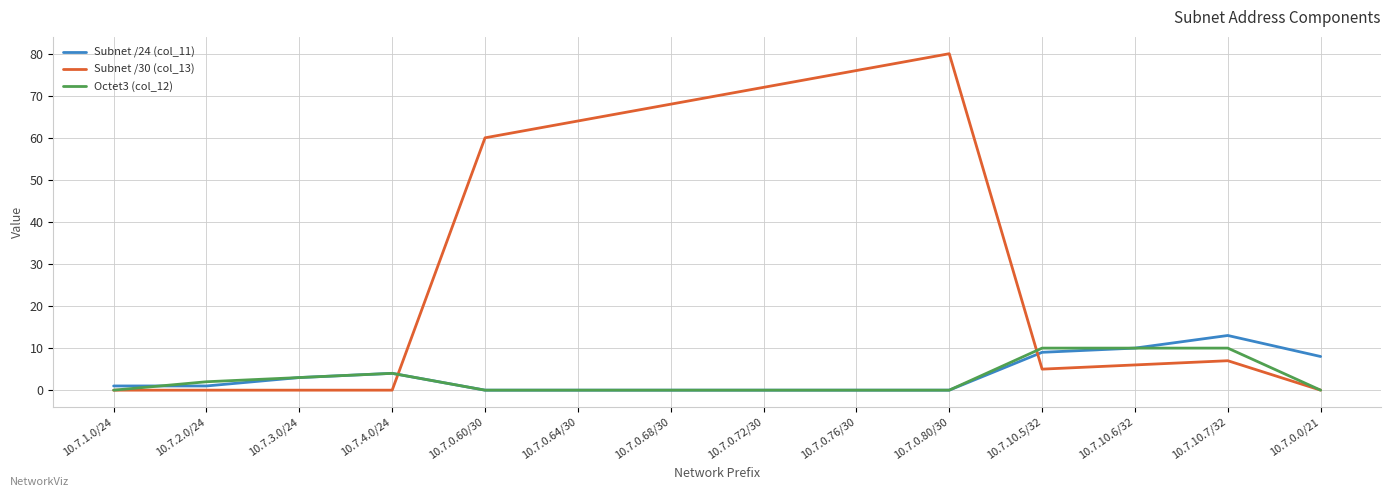

How many Octet3 (col_12) values are between 0 and 4?

11